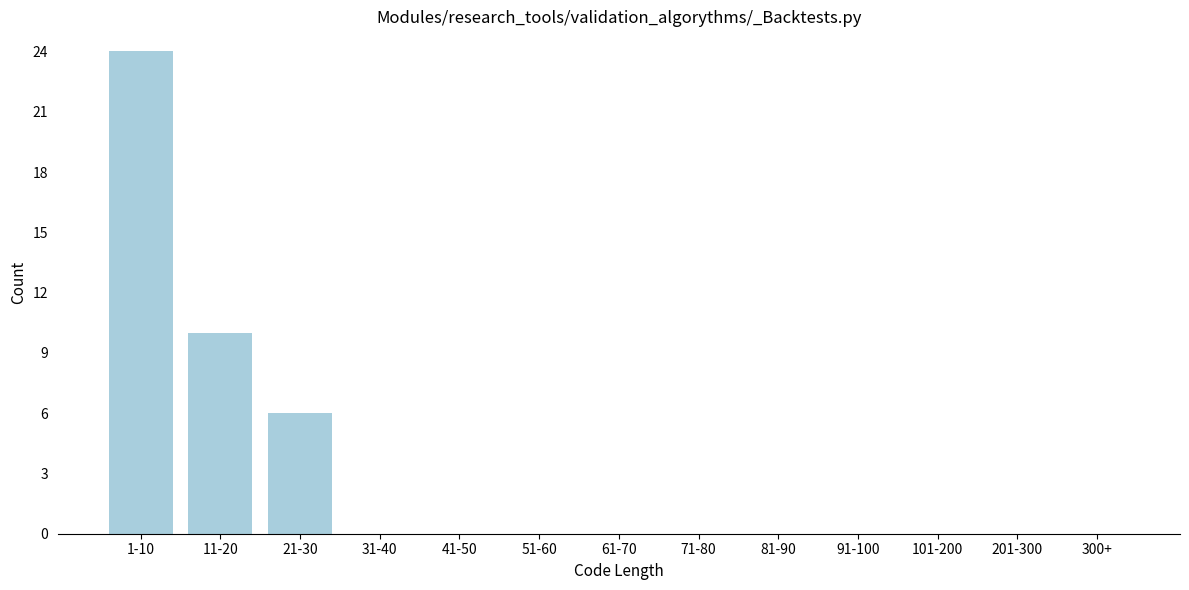

Reading left to right, list all the values displayed in this chart.

1-10=24	11-20=10	21-30=6	31-40=0	41-50=0	51-60=0	61-70=0	71-80=0	81-90=0	91-100=0	101-200=0	201-300=0	300+=0